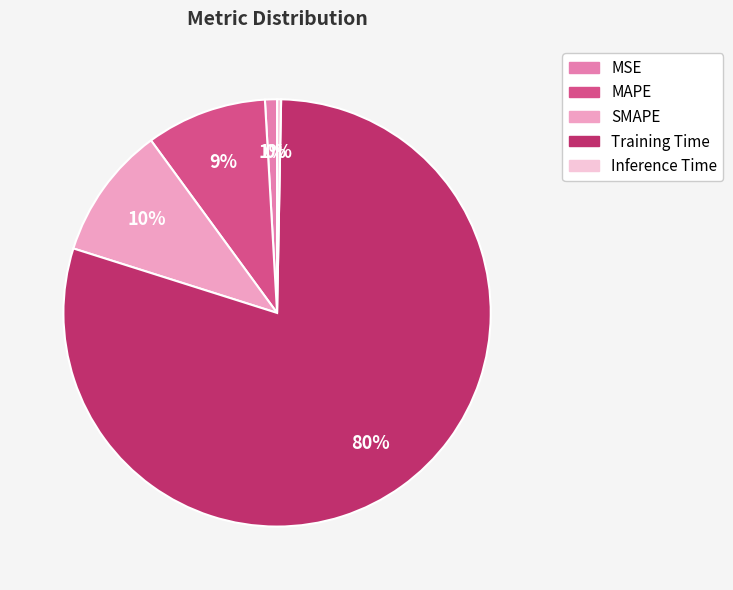

To the nearest percent, what portion does MAPE represent?

9%